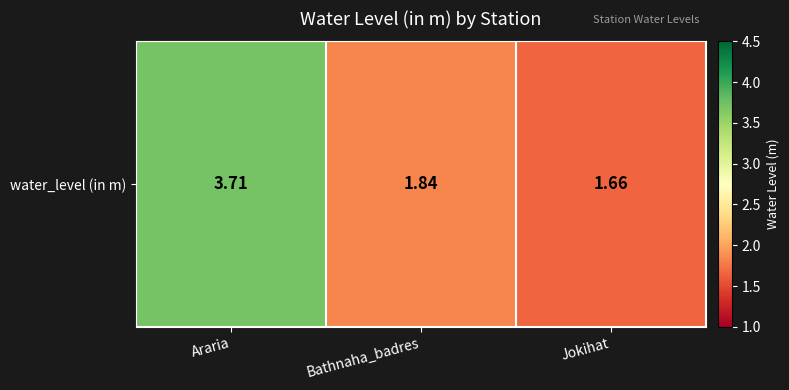

Reading left to right, what are all the values shown in this chart?

Araria=3.7	Bathnaha_badres=1.8	Jokihat=1.7